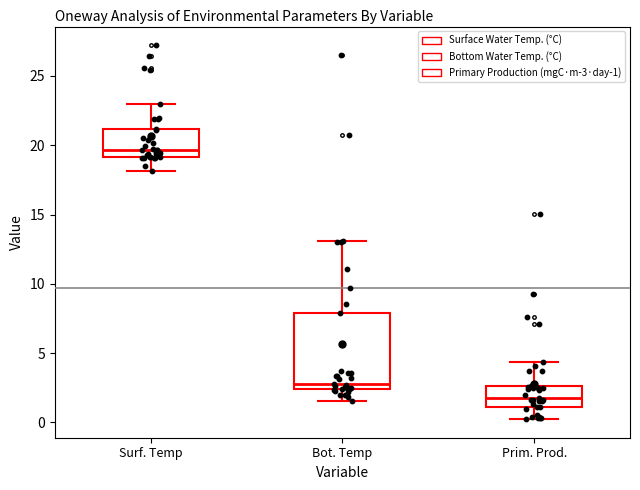

Where is the lower edge of the box for Prim. Prod. on the y-axis? The values are not printed on the chart, so give them approximately, as read against the axis.

1.0